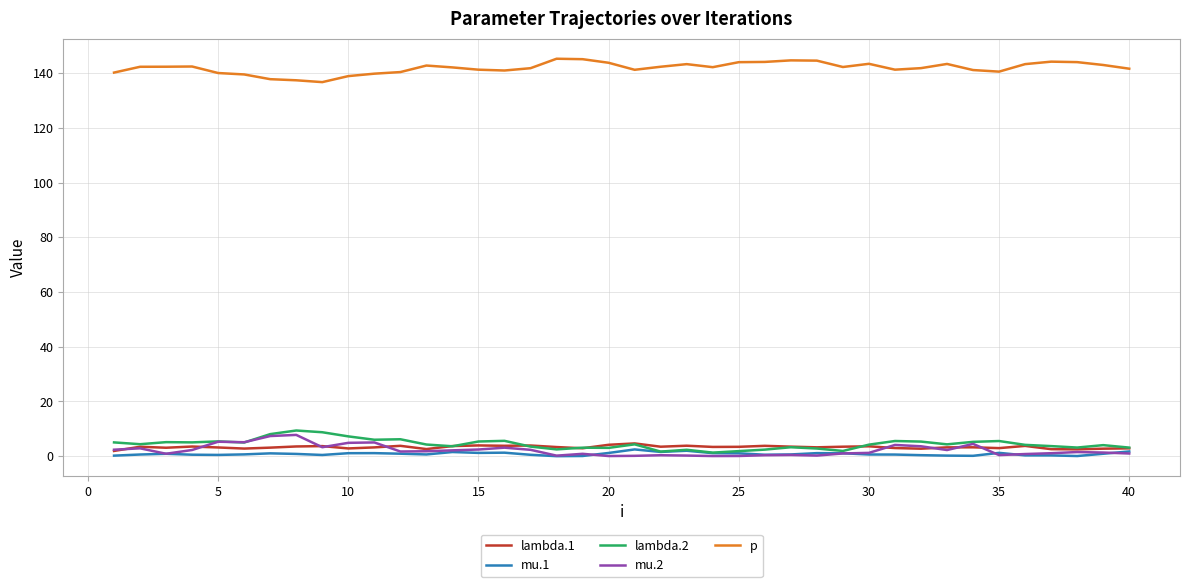

What are all the series names shown in the legend?

lambda.1, mu.1, lambda.2, mu.2, p